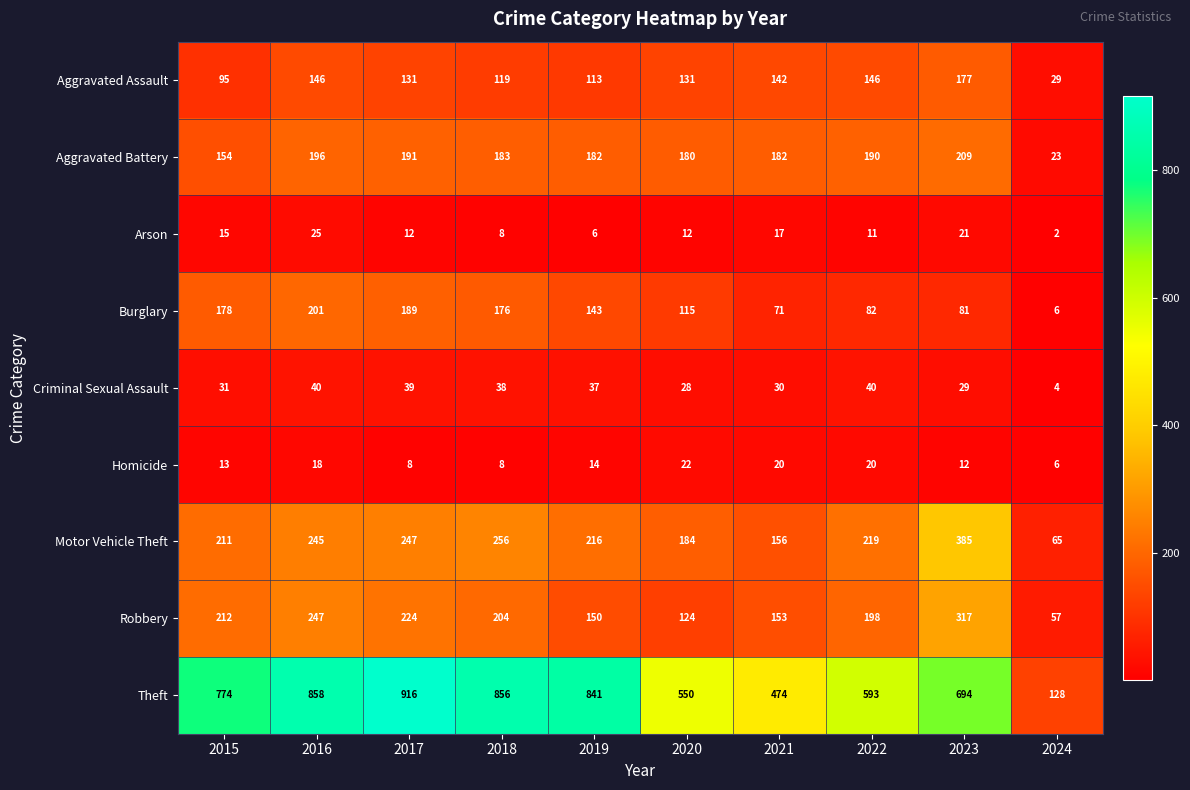

What is the sum of the Aggravated Battery values at 2018 and 2020?

363